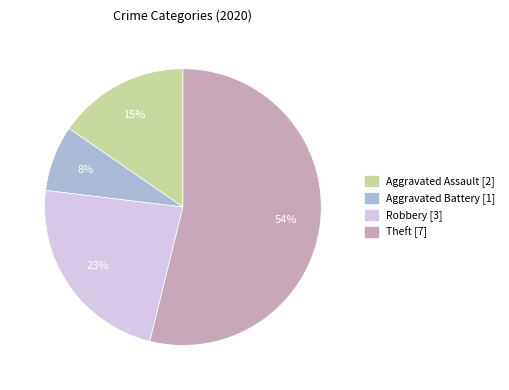

Is the sum of Aggravated Battery and Aggravated Assault greater than half?

No